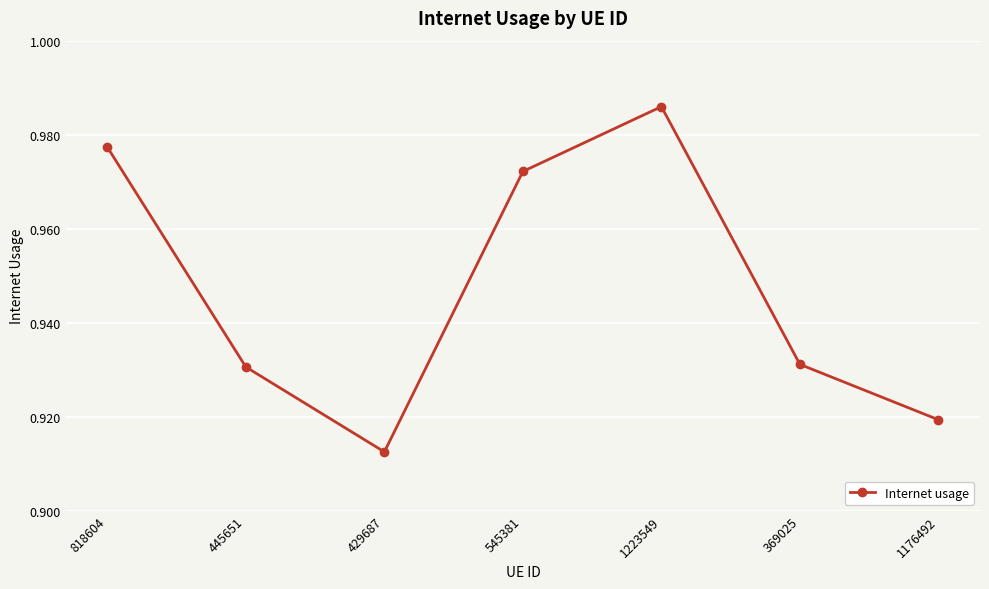

Which has a higher value, 1223549 or 1176492?

1223549